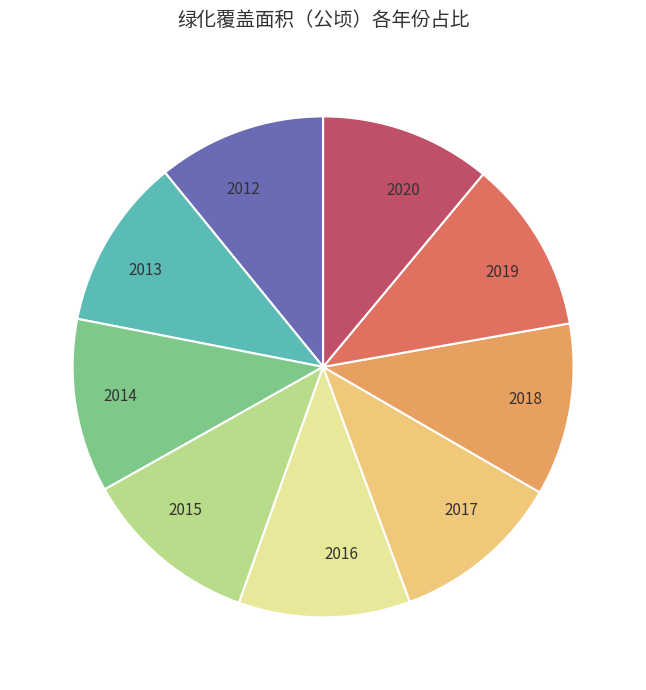

Is 2012 the majority of the pie?

No